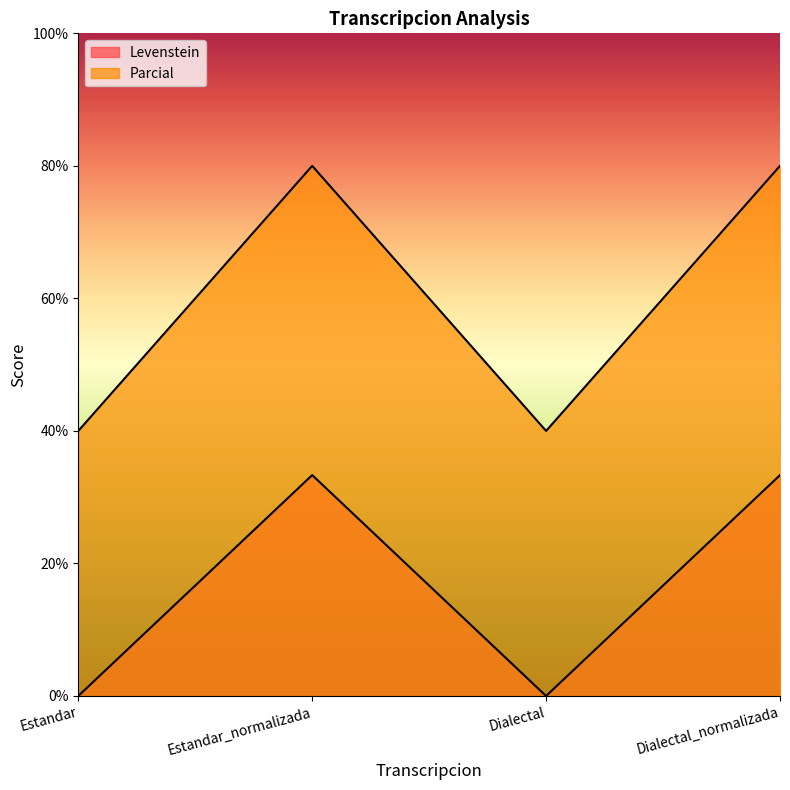

What is the spread (max minus min) of values at Estandar?

40.0